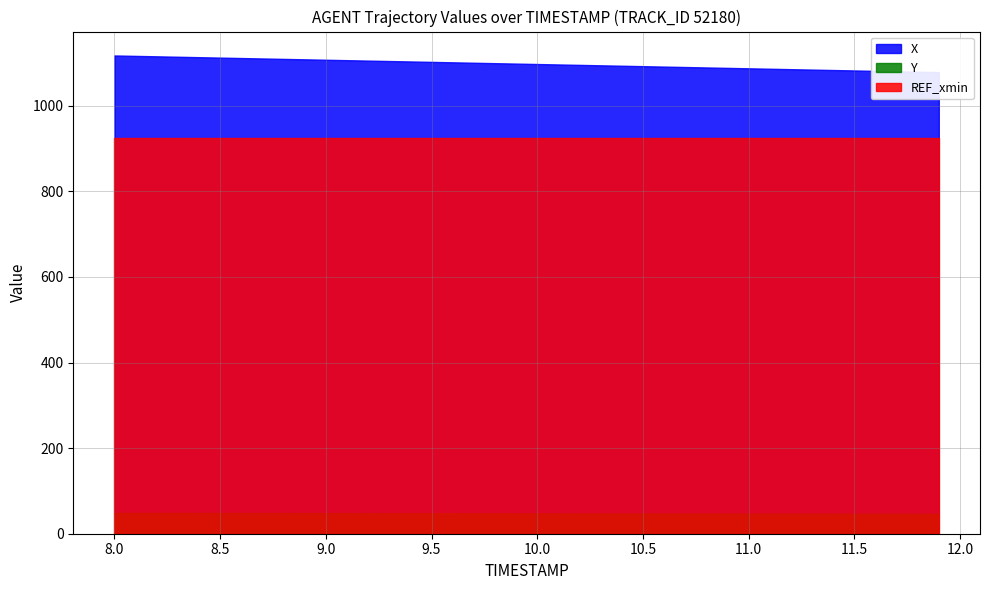

The value of Y at 11.3 is 10.0. True or false?

False